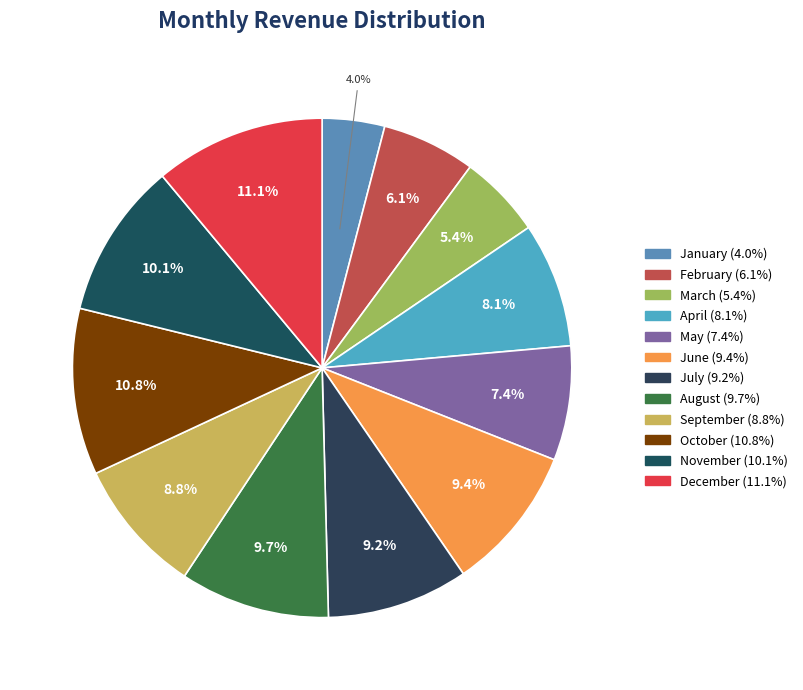

Is February the majority of the pie?

No